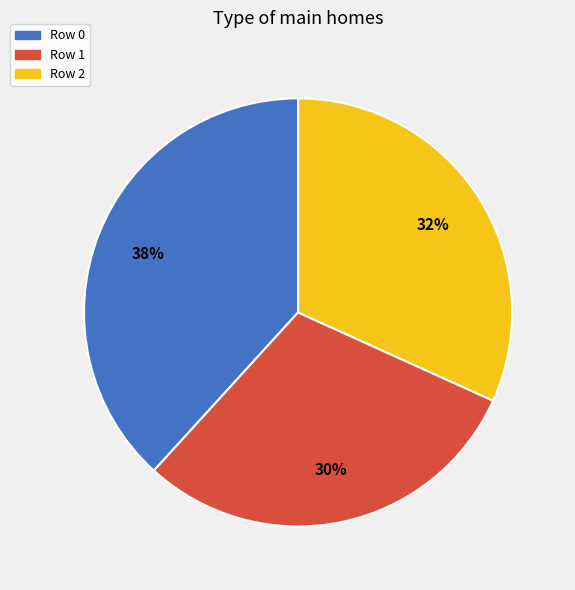

How many slices are in this pie chart?

3